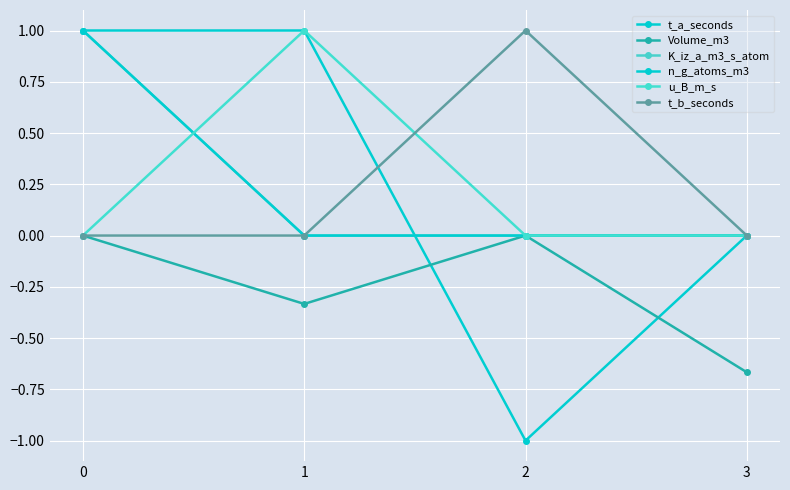

Is it true that u_B_m_s equals 0.0 at 3?

True